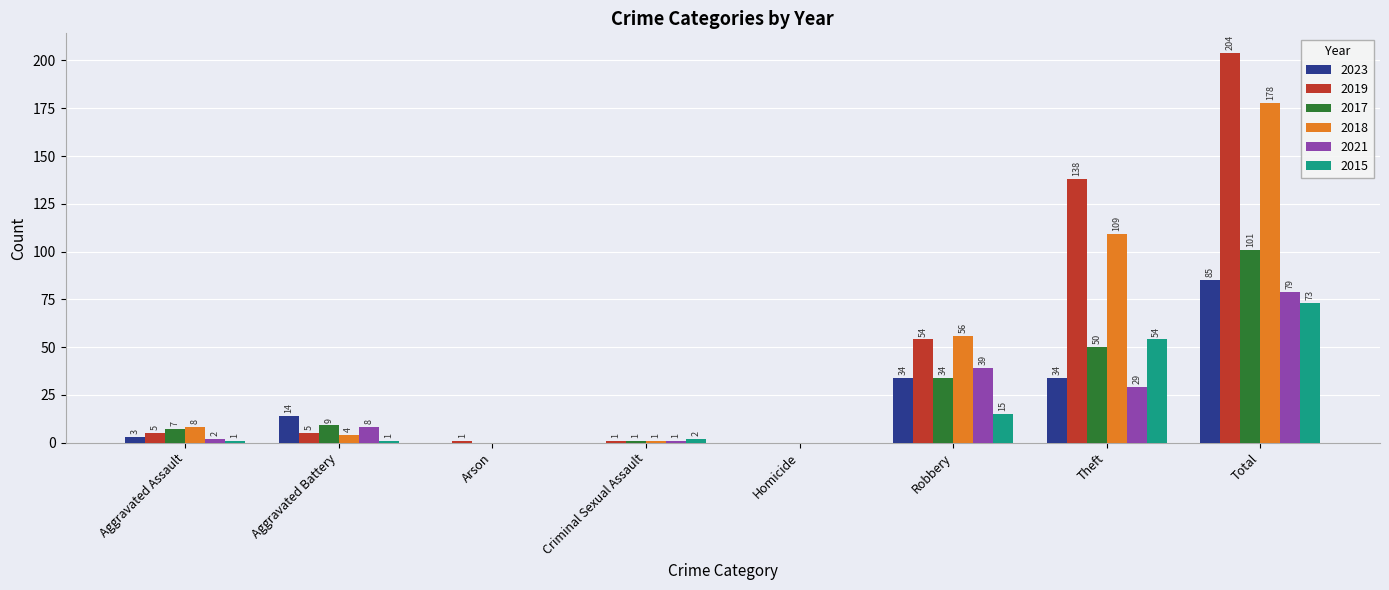

Is it true that 2015 equals 15 at Robbery?

True